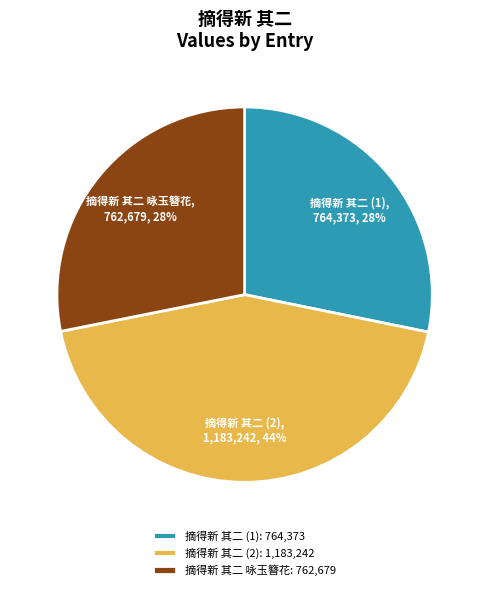

To the nearest percent, what is the difference between the largest and smallest slice percentages?

16%